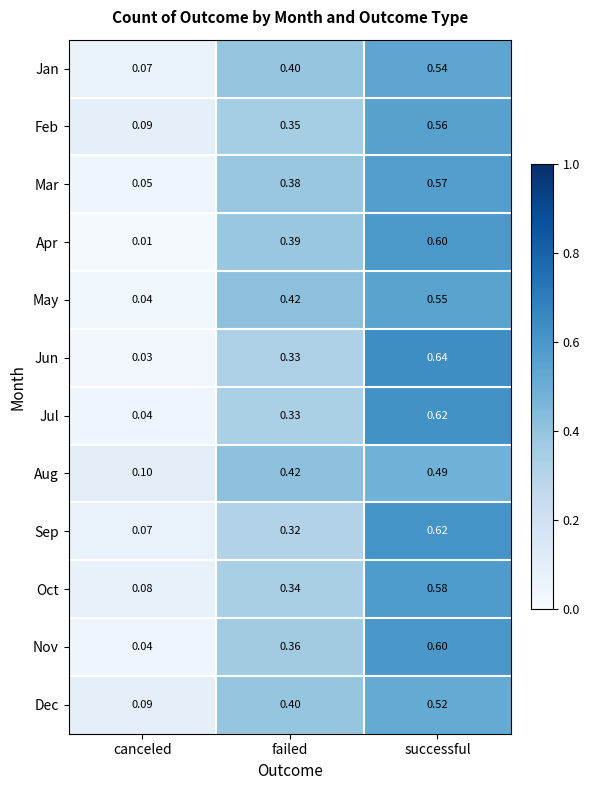

At which category is the sum across all series the highest?

successful